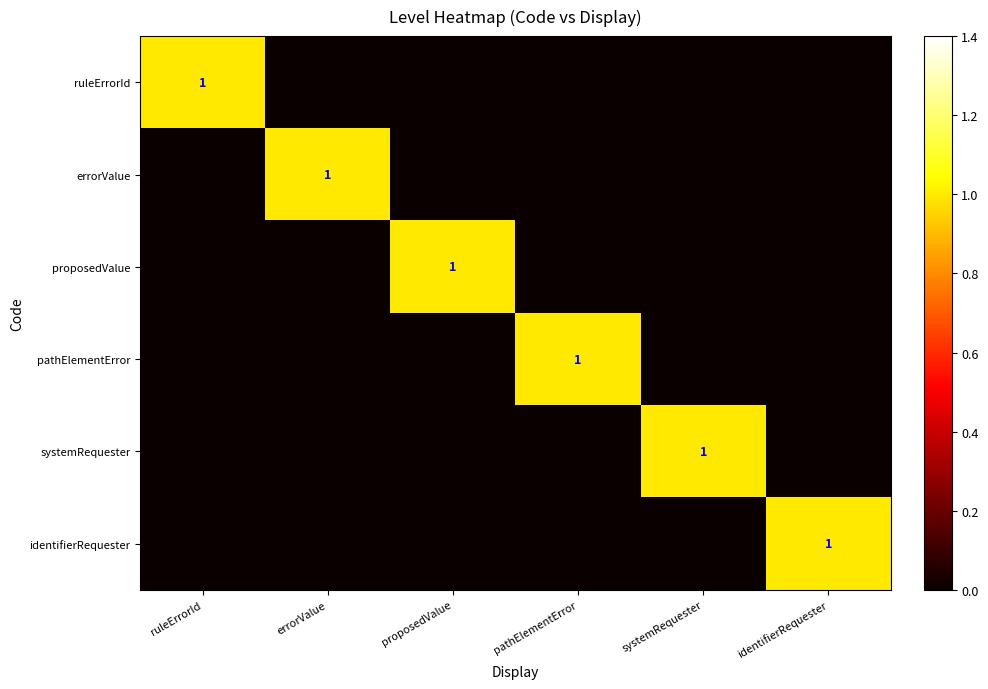

True or false: identifierRequester has a value of 0 at identifierRequester.

False